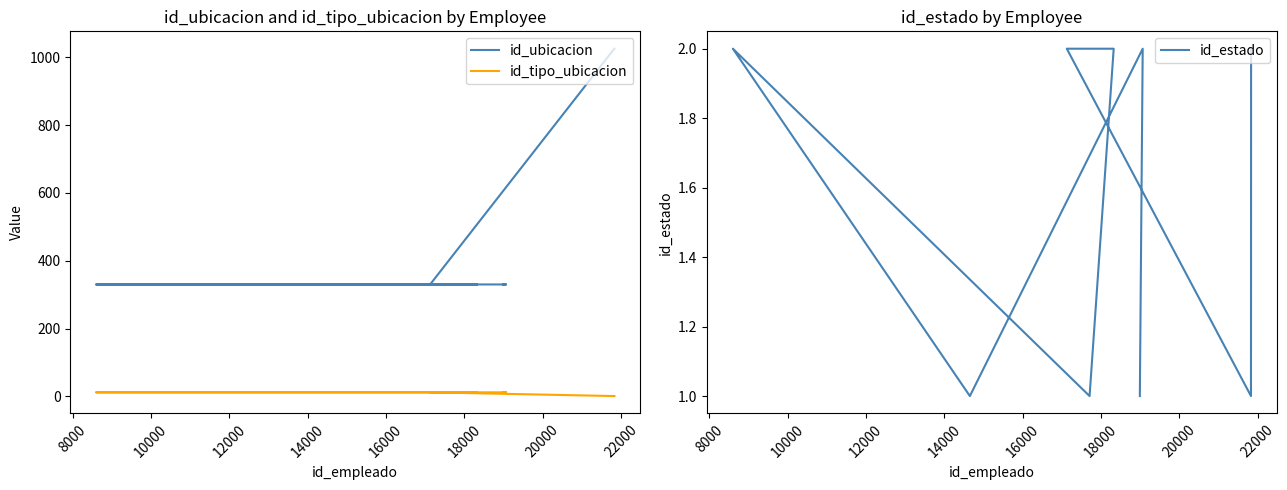

Is it true that id_tipo_ubicacion equals 1 at 22000?

False